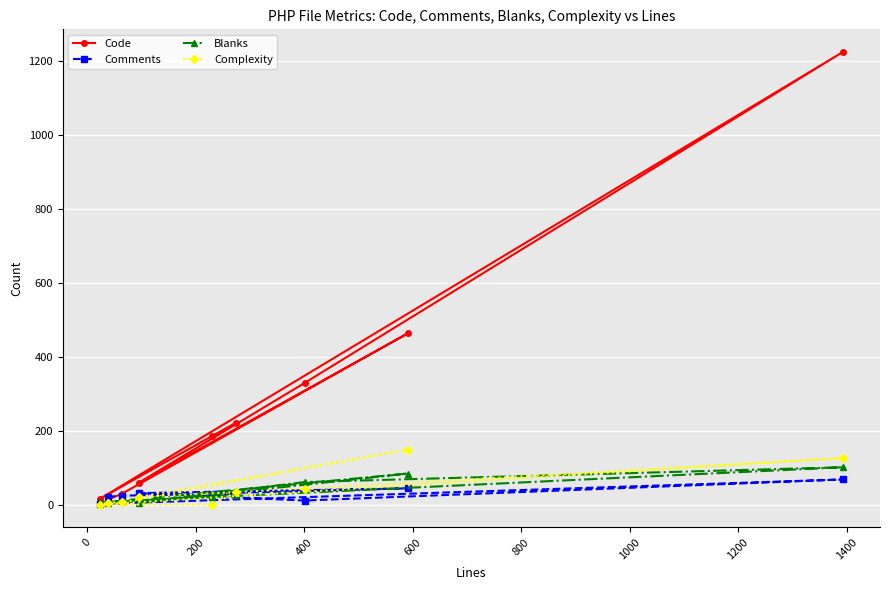

True or false: Code and Complexity intersect in this chart.

False